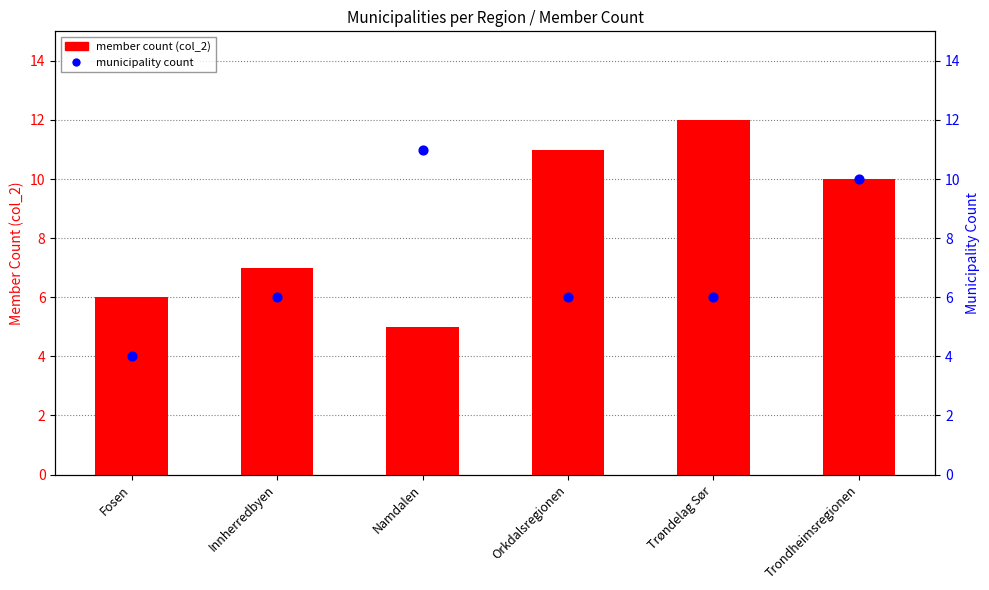

Is the value of member count (col_2) at Namdalen greater than the value of municipality count at Trøndelag Sør?

No